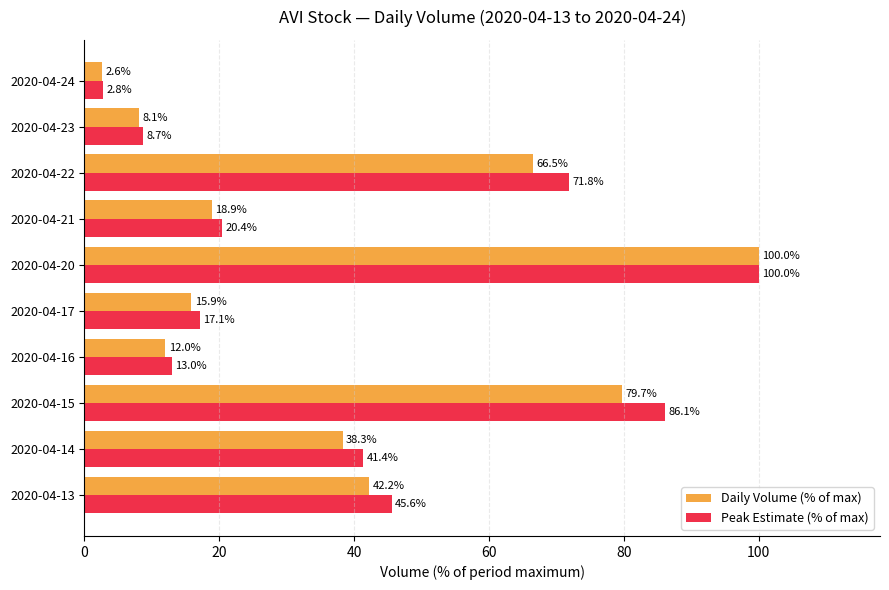

At which label does Peak Estimate (% of max) reach its minimum?

2020-04-24